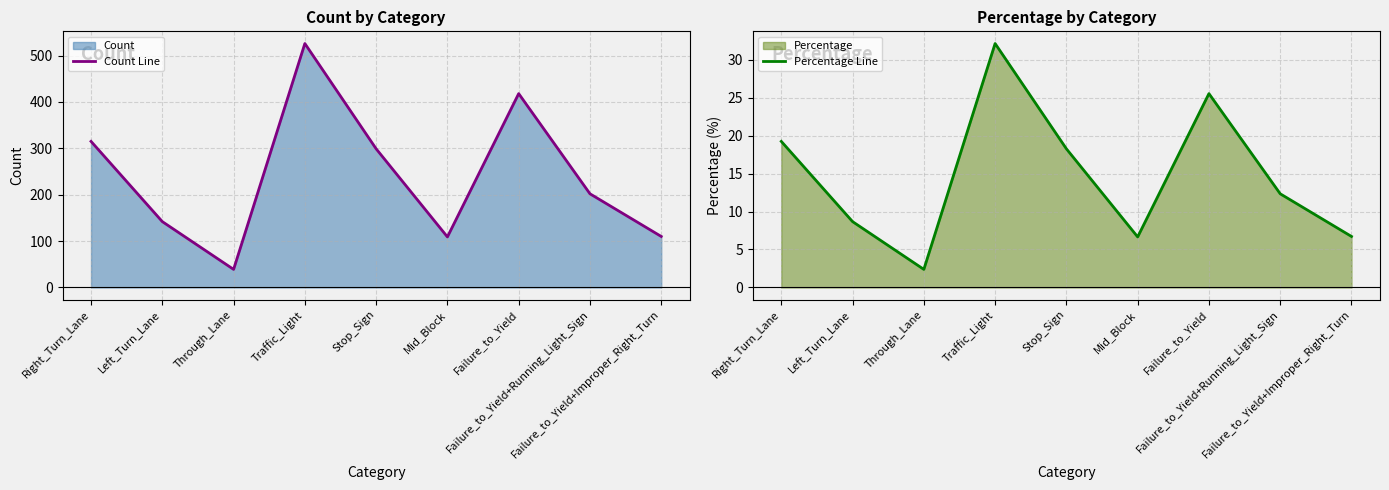

List the series in order of their overall mean, lowest first.

Percentage Line, Count Line